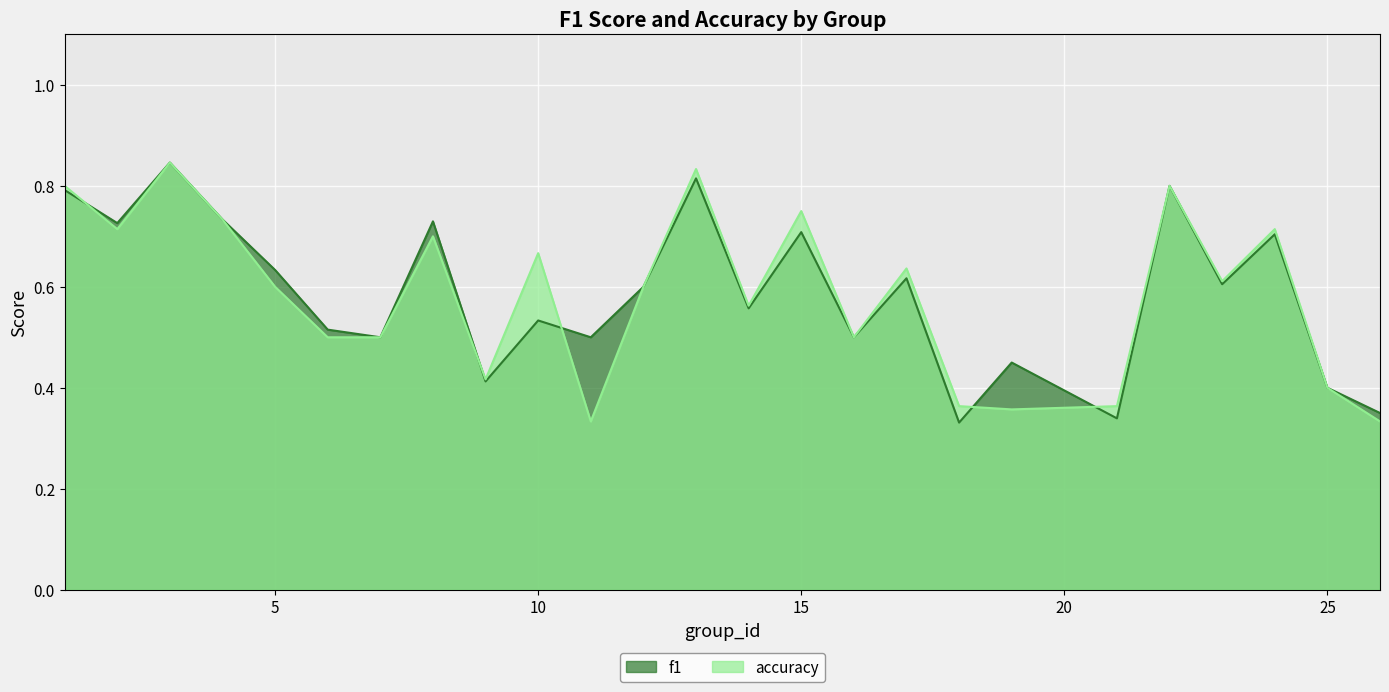

What is the value of the f1 point at the 1st from the left?

0.8